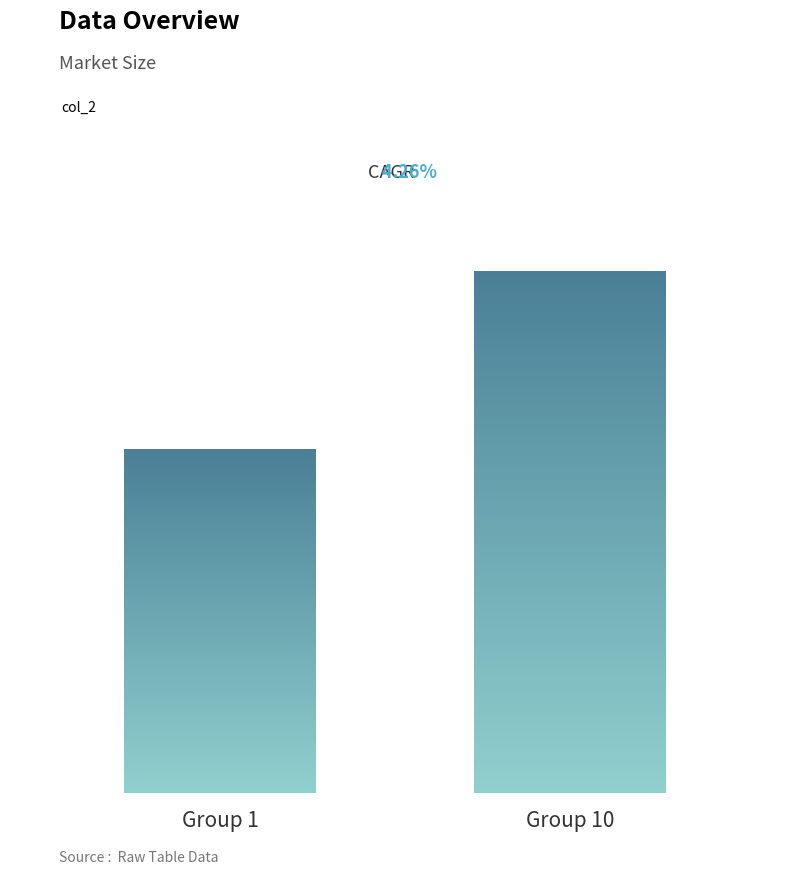

At which category does the chart reach its minimum across all series?

1